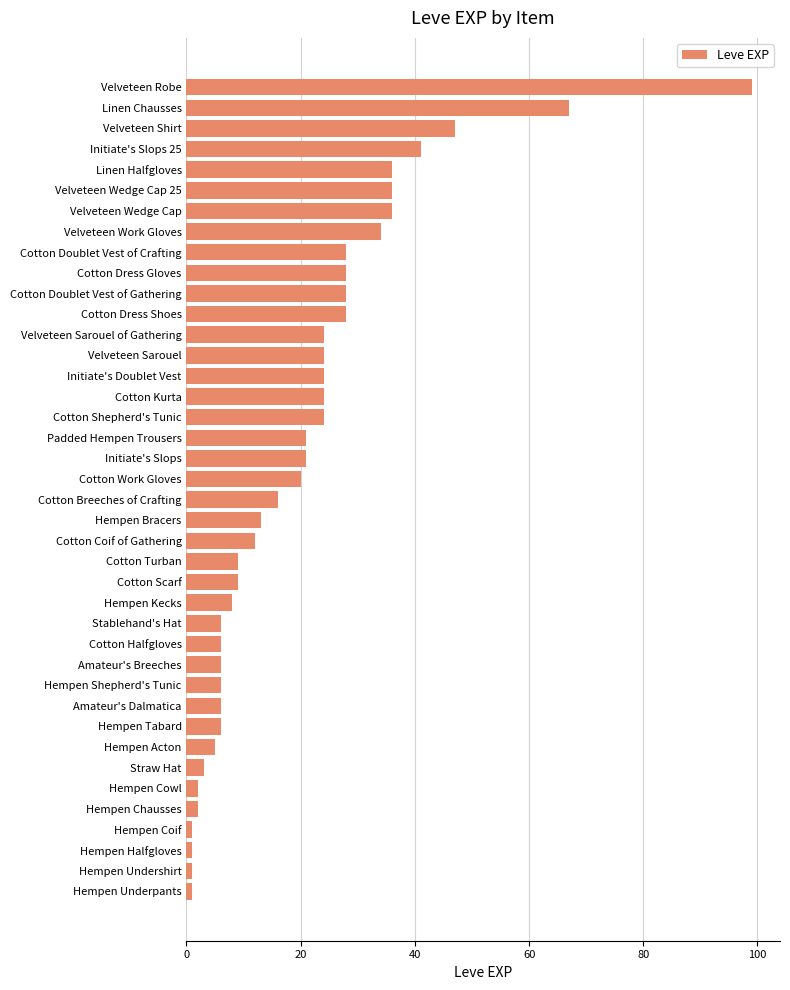

Where is the data nearest to the value 50?

Velveteen Shirt